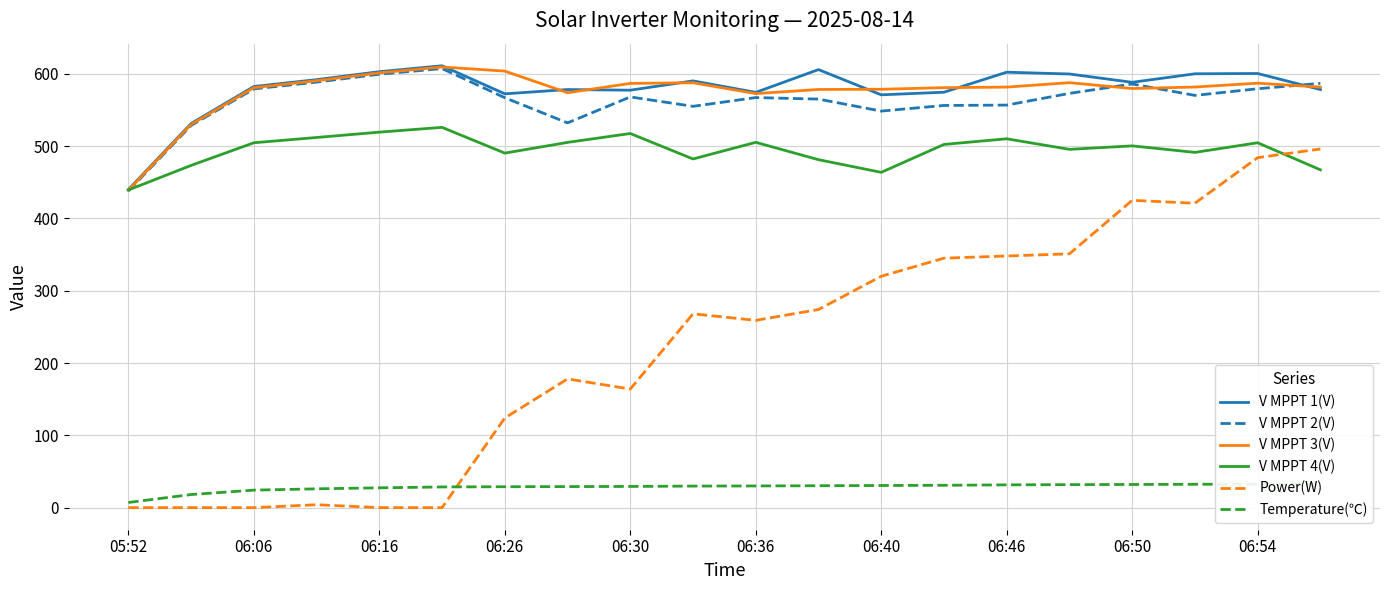

True or false: Power(W) has more than 1 points higher than both neighbors.

True